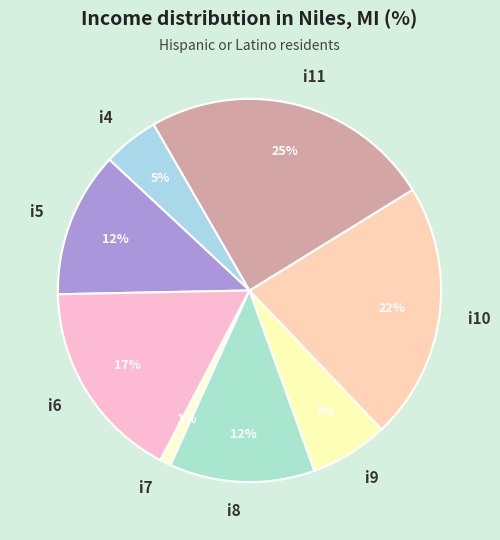

Which has a higher value, i7 or i9?

i9